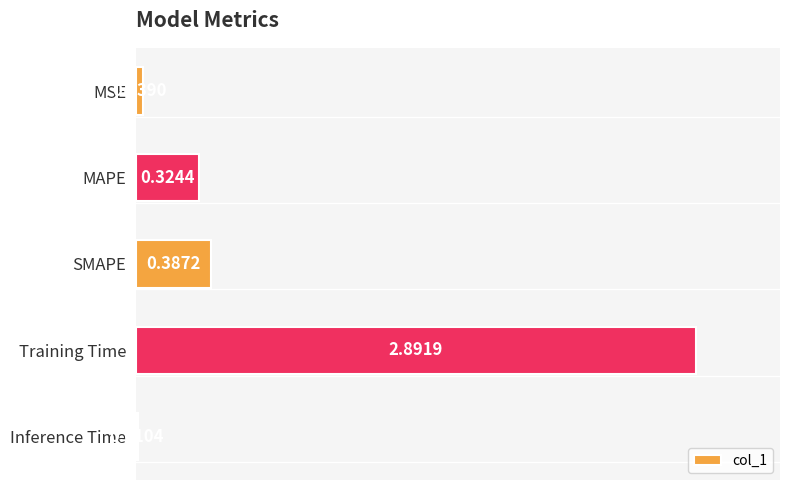

How many bars are there in total?

5